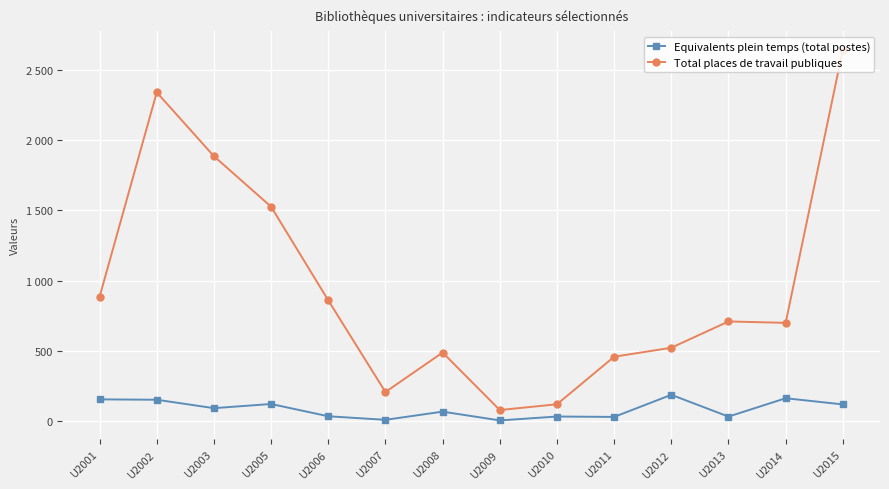

Is it true that Total places de travail publiques equals 710.0 at U2013?

True